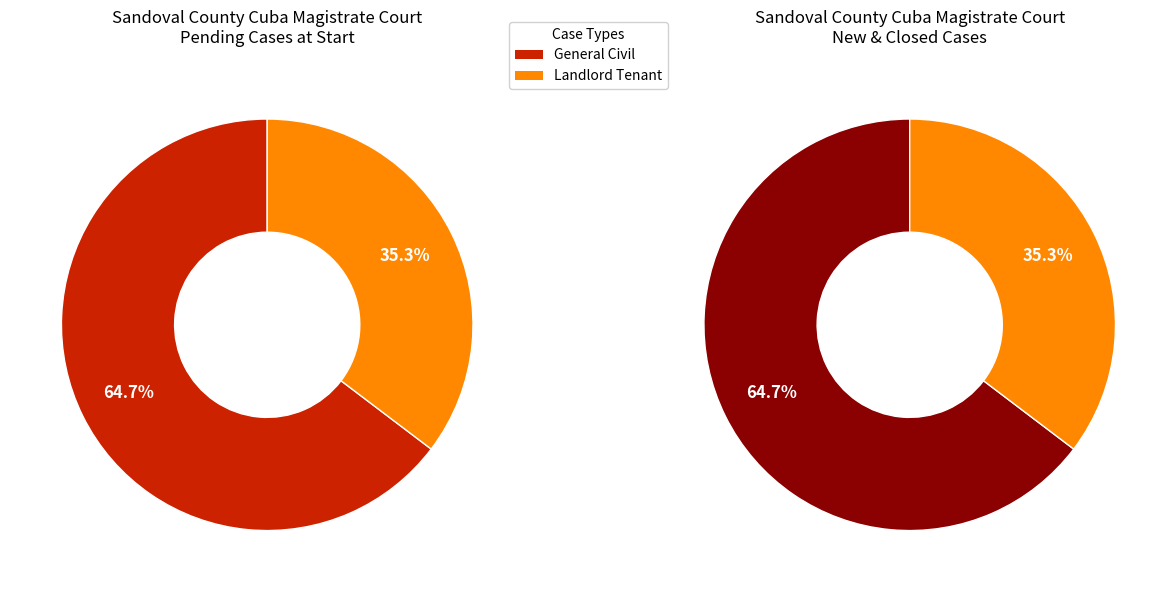

To the nearest percent, what percentage of the pie is Landlord Tenant?

35%